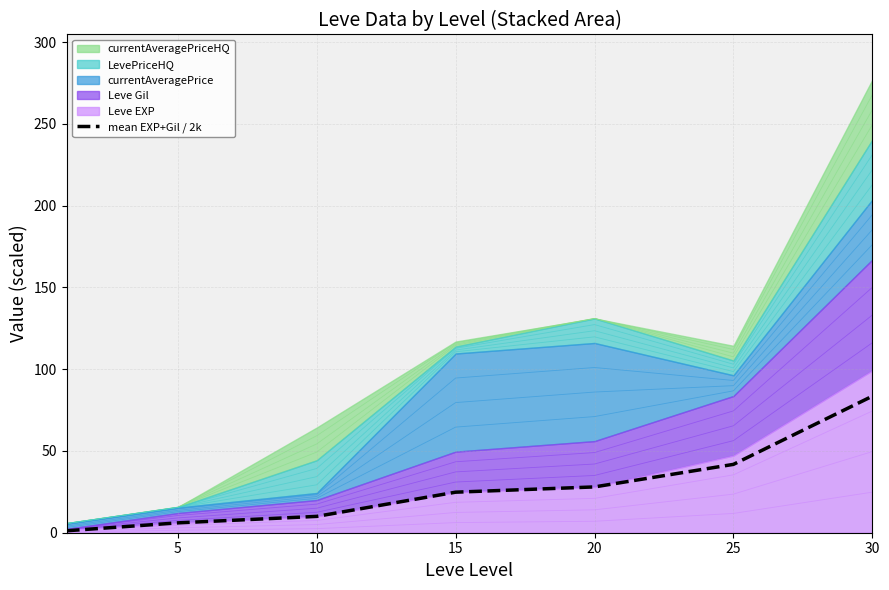

True or false: the data has more than 2 interior local peaks.

False